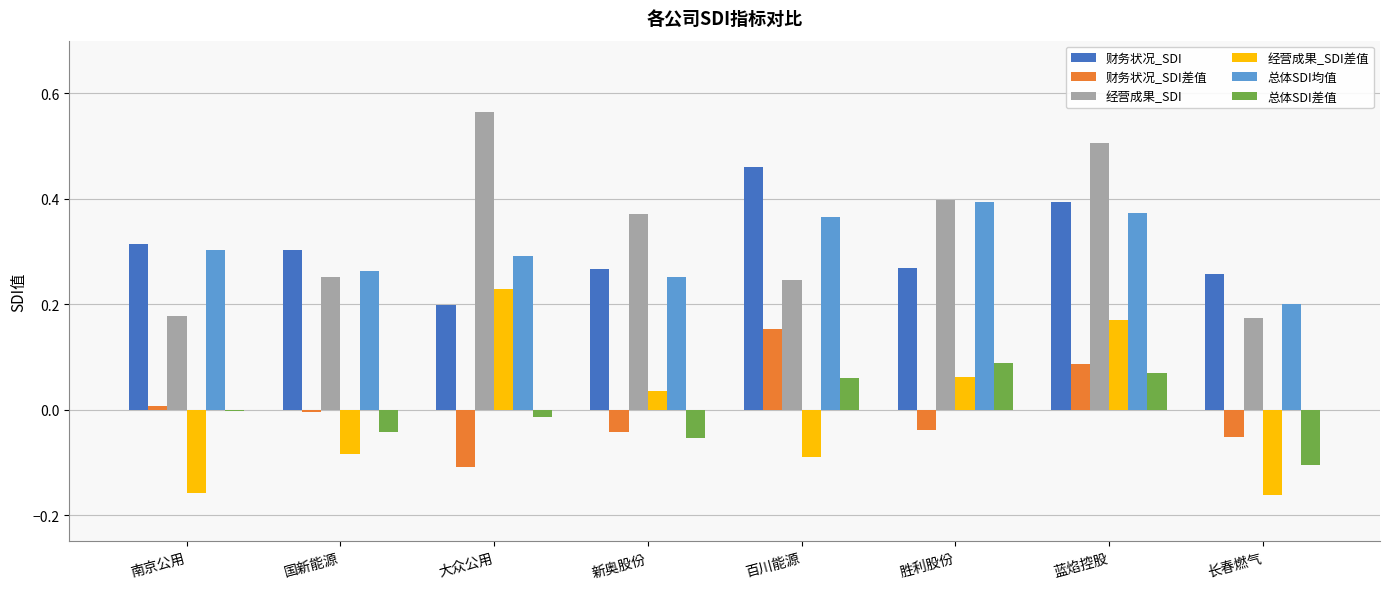

How many categories are shown in the chart?

8